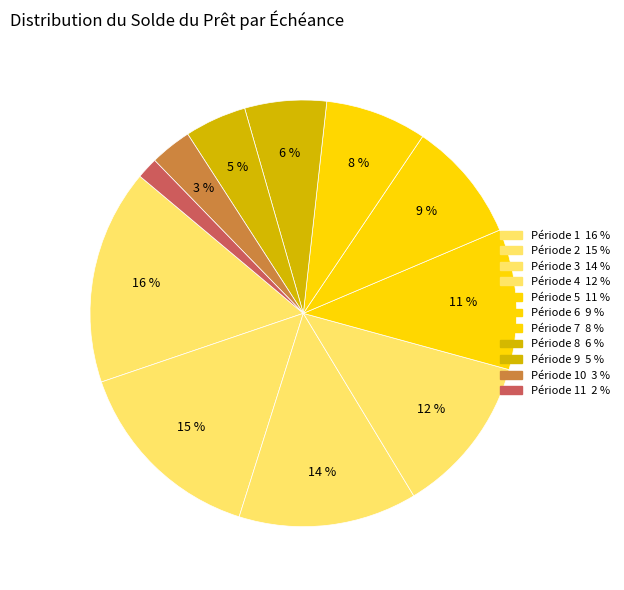

Count the number of slices in the pie.

11